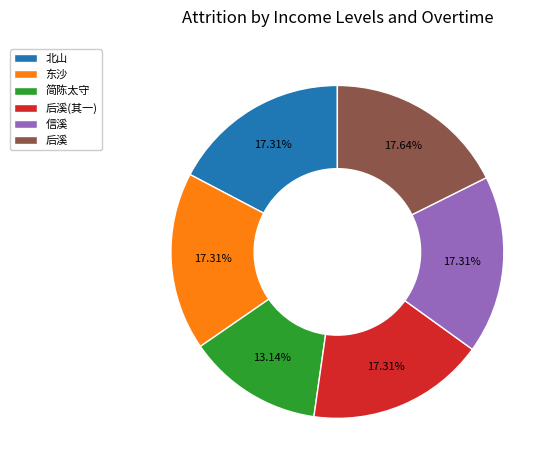

Combined, do 简陈太守 and 信溪 account for over 50%?

No